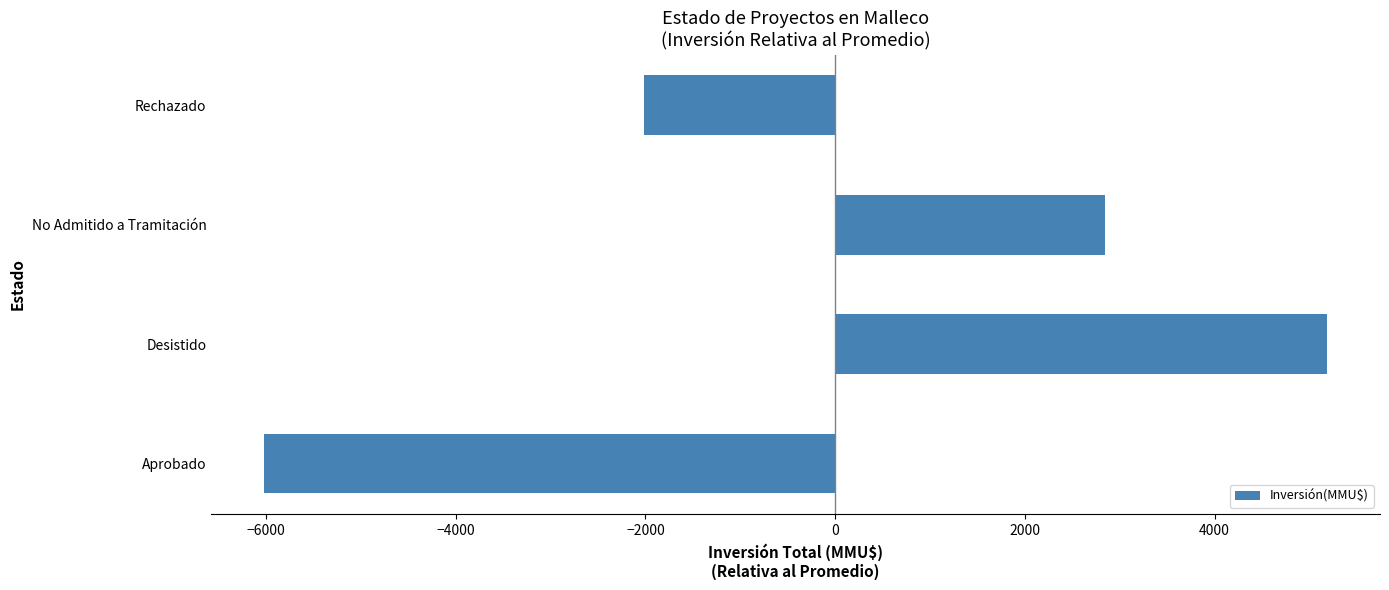

The value at Aprobado is -6016.5. True or false?

True